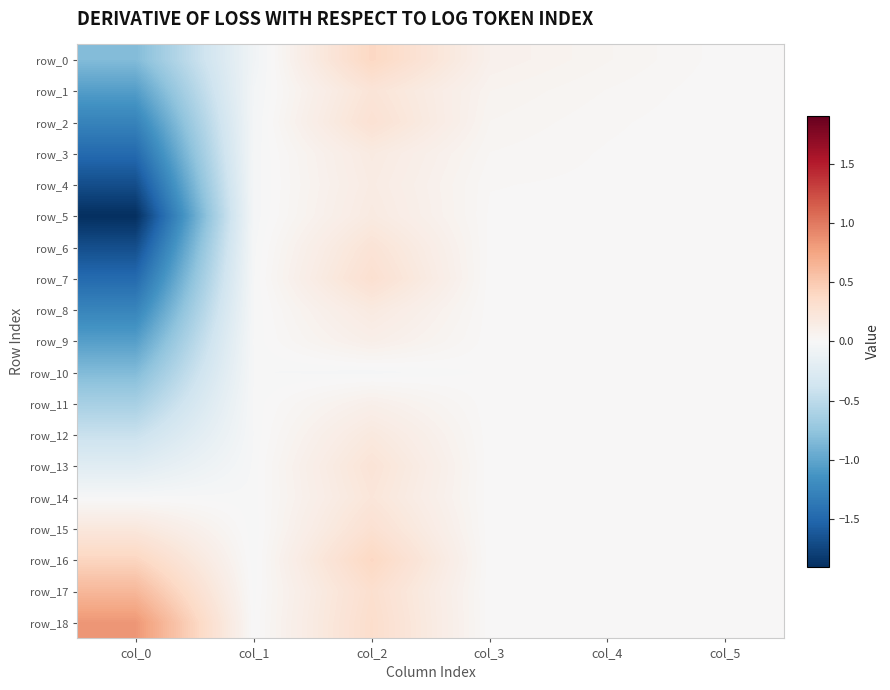

Rank the series at col_1 from lowest to highest value.

row_0, row_1, row_2, row_3, row_5, row_4, row_6, row_7, row_8, row_10, row_12, row_15, row_16, row_9, row_11, row_13, row_14, row_17, row_18